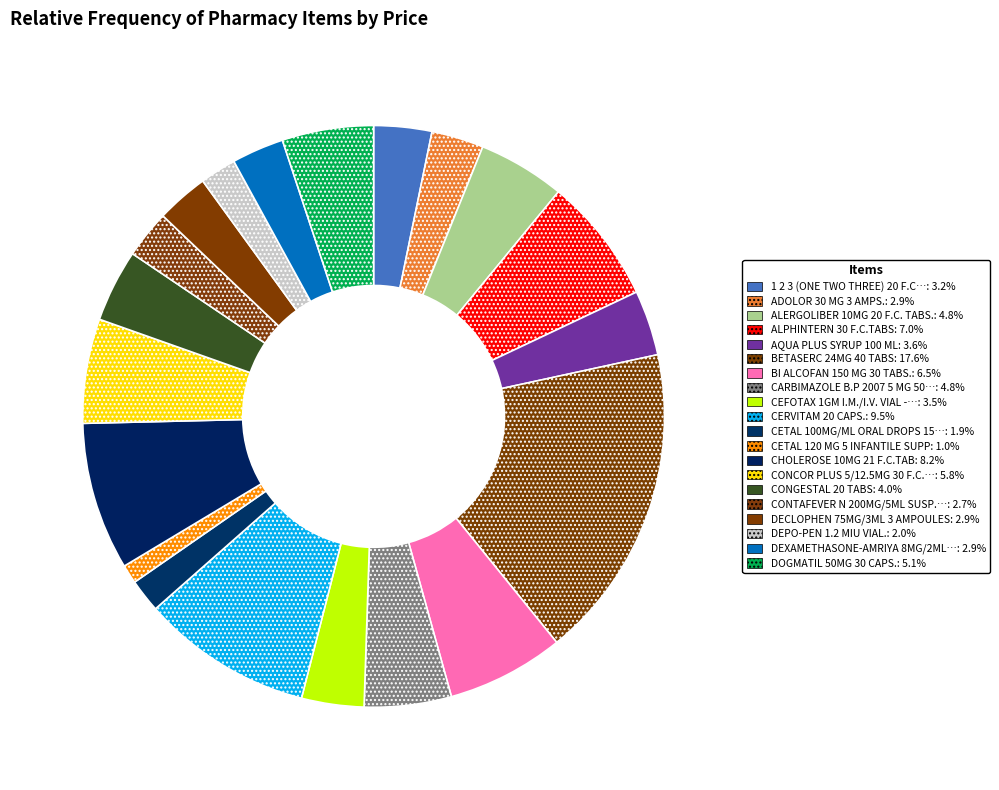

How many slices are in this pie chart?

20